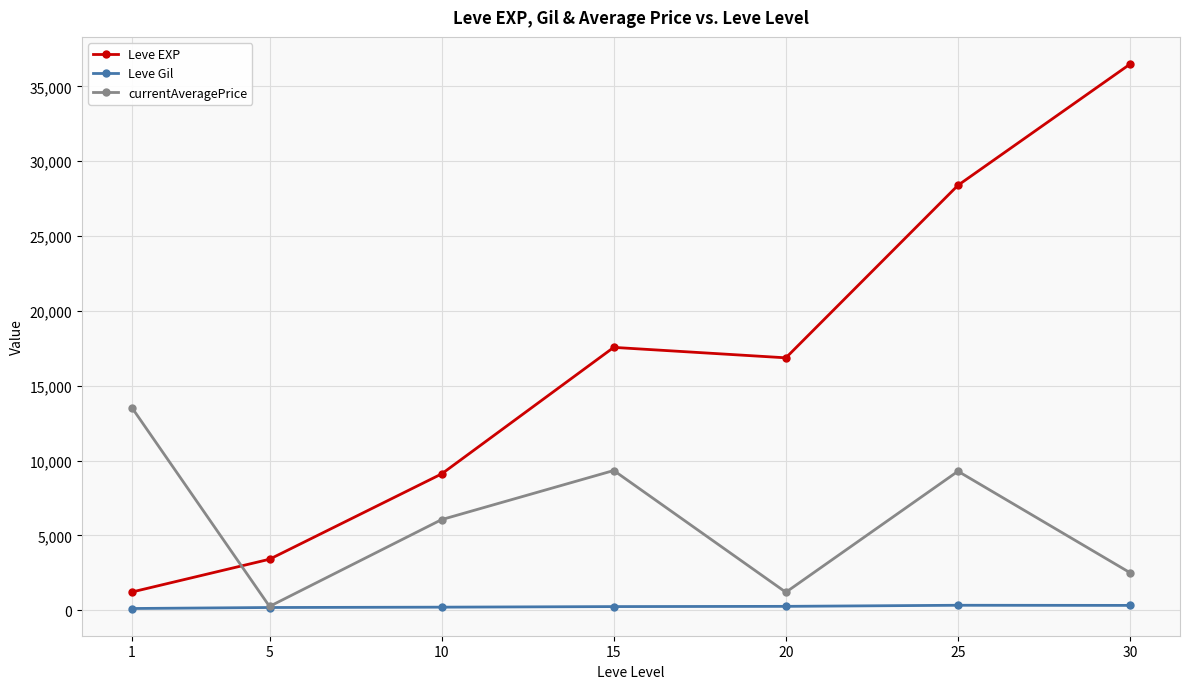

Between which two adjacent categories do Leve EXP and currentAveragePrice first intersect?

1 and 5